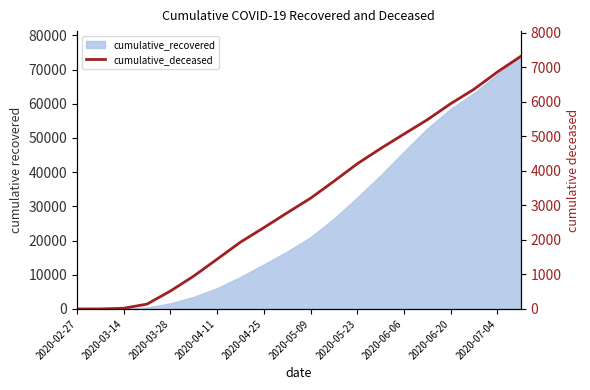

How many data points are less than 3204?

10